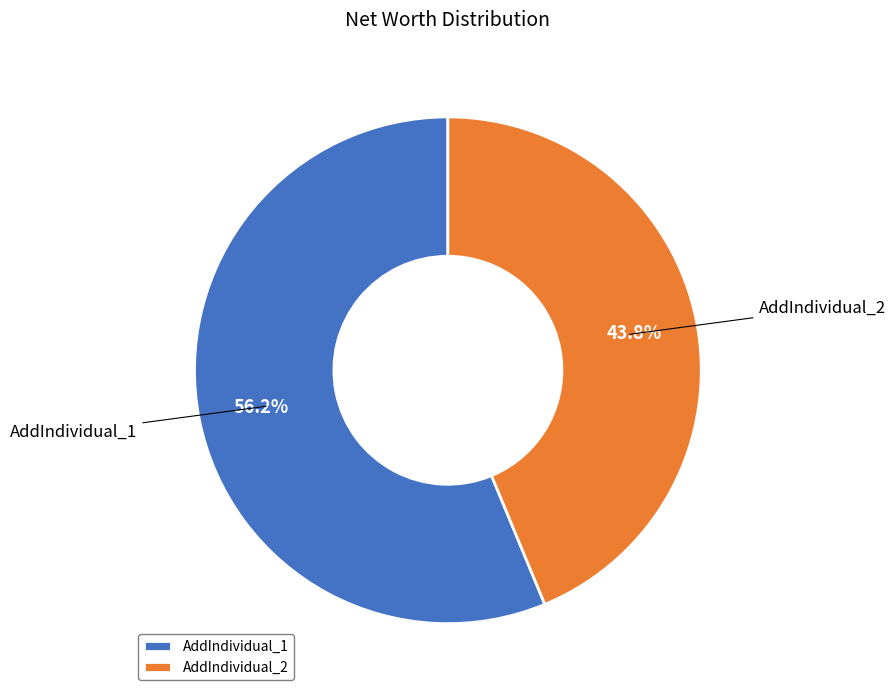

How many segments does this pie chart have?

2